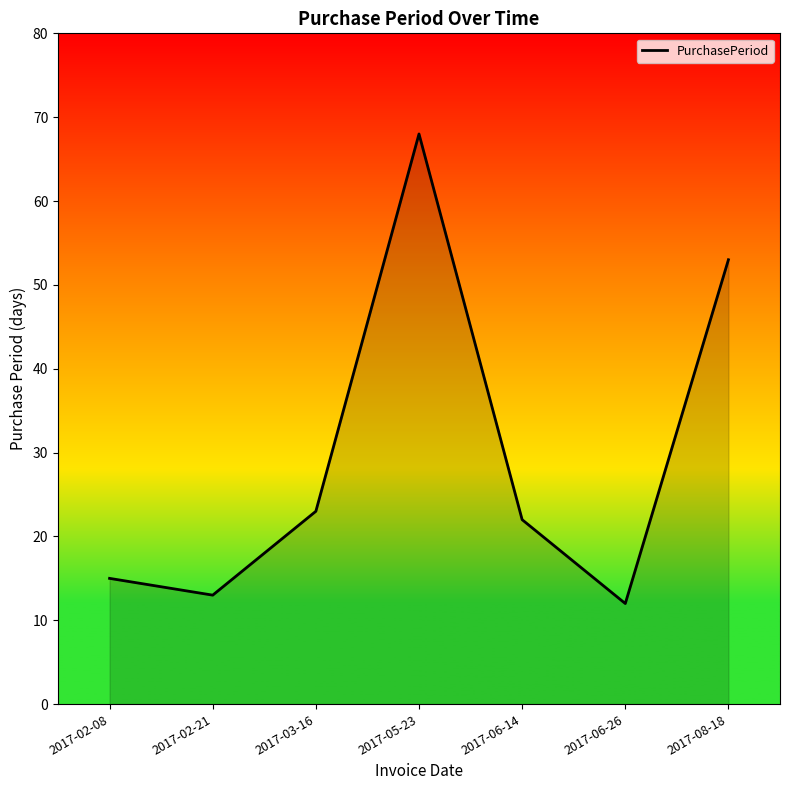

What is the change in value from 2017-02-21 to 2017-06-14?

+9